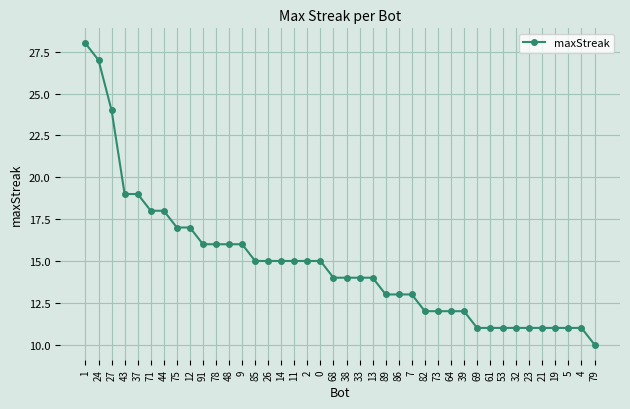

Read the value at 0, to the nearest 5.

15